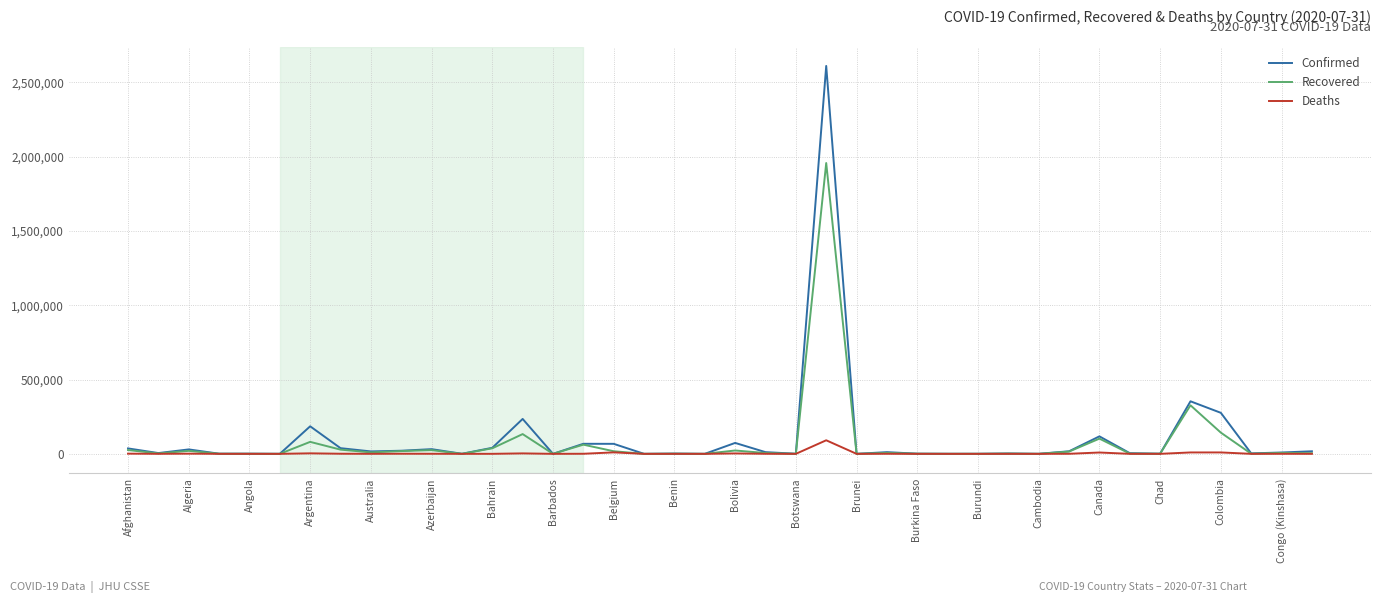

Which series has the largest range (max minus min)?

Confirmed